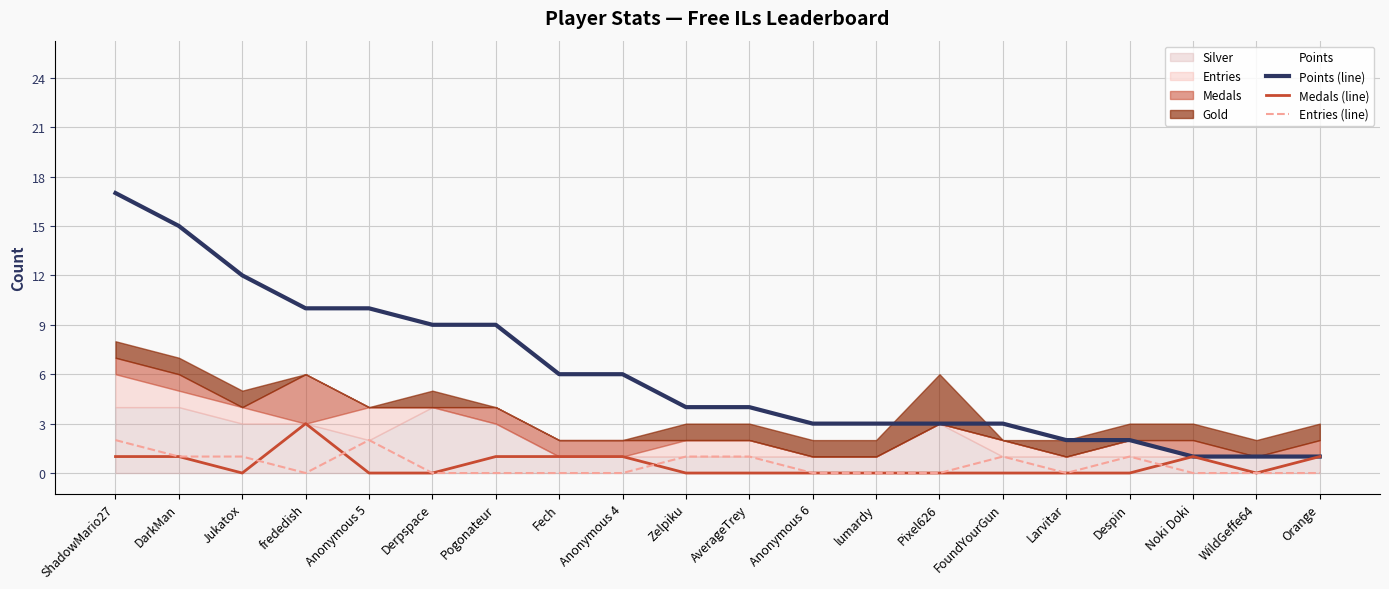

List the series in order of their peak value, highest first.

Points (line), Medals (line), Entries (line)